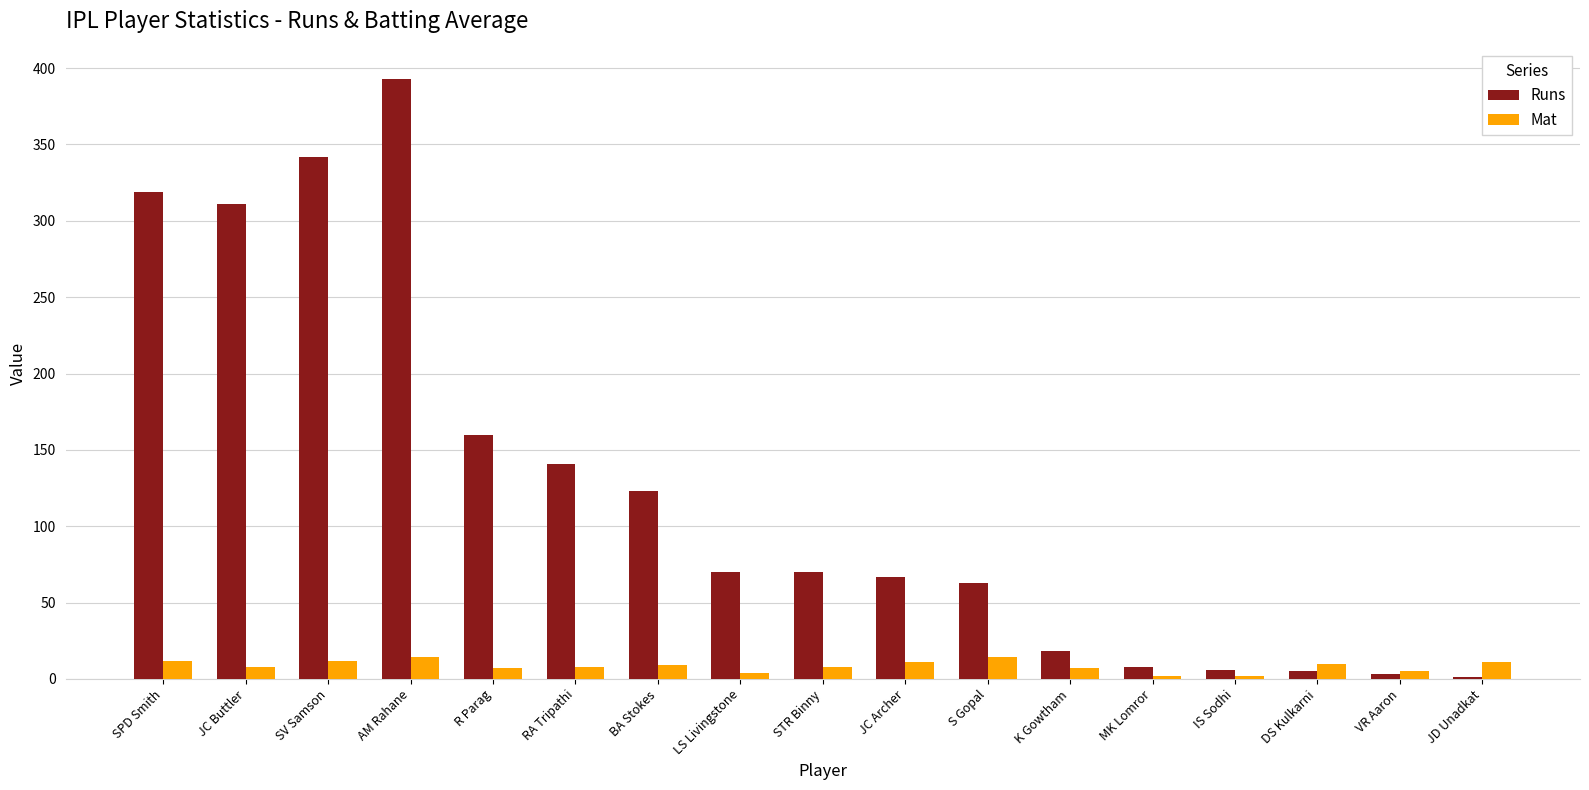

What value does the Mat series have at RA Tripathi?

8